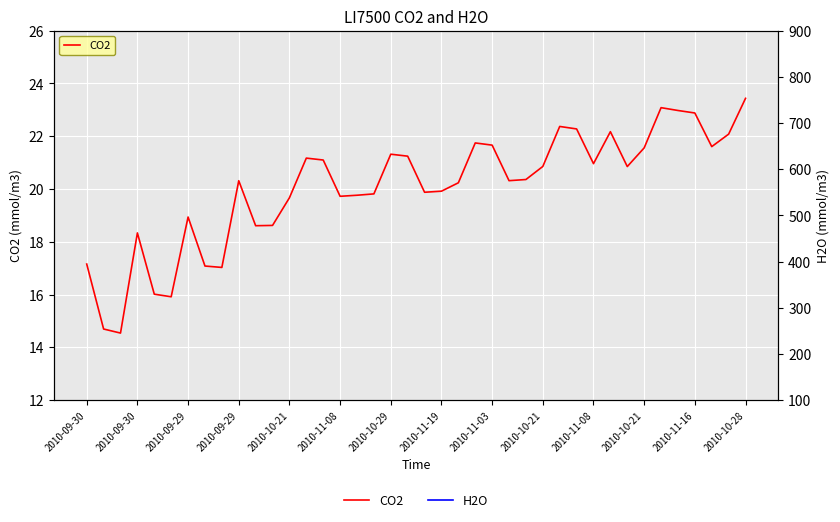

What is the average value of the CO2 series?

20.1